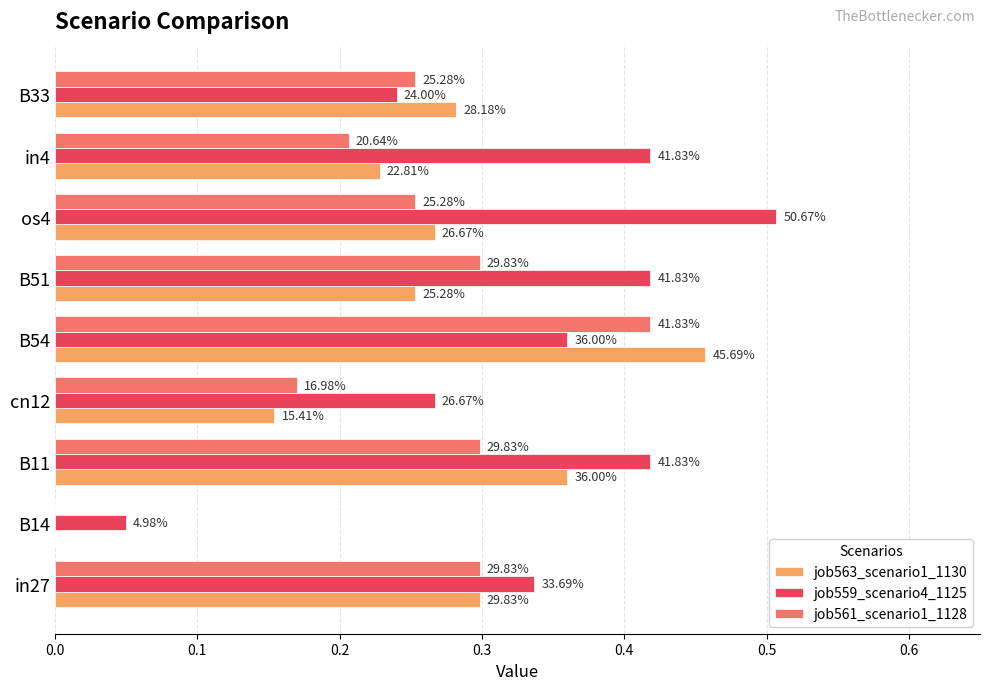

At how many categories does at least one series exceed 0?

9